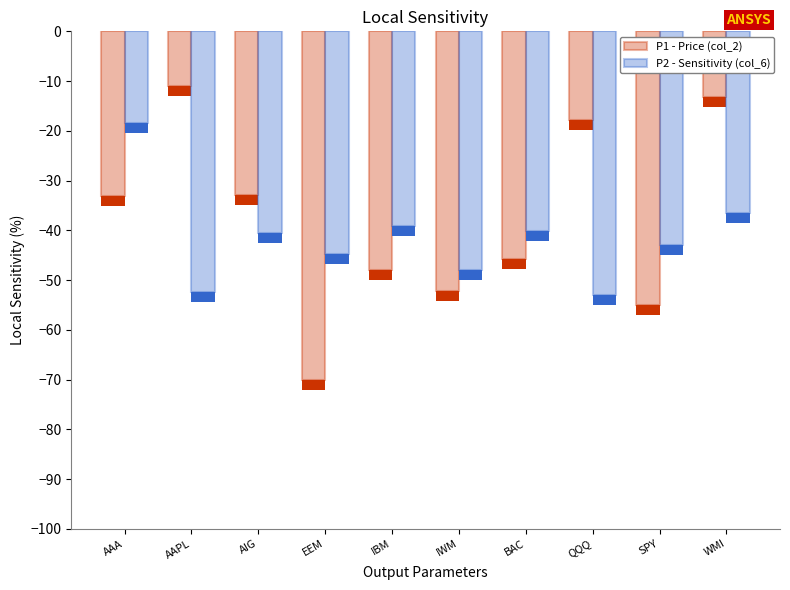

At which label does P2 - Sensitivity (col_6) reach its peak?

AAA